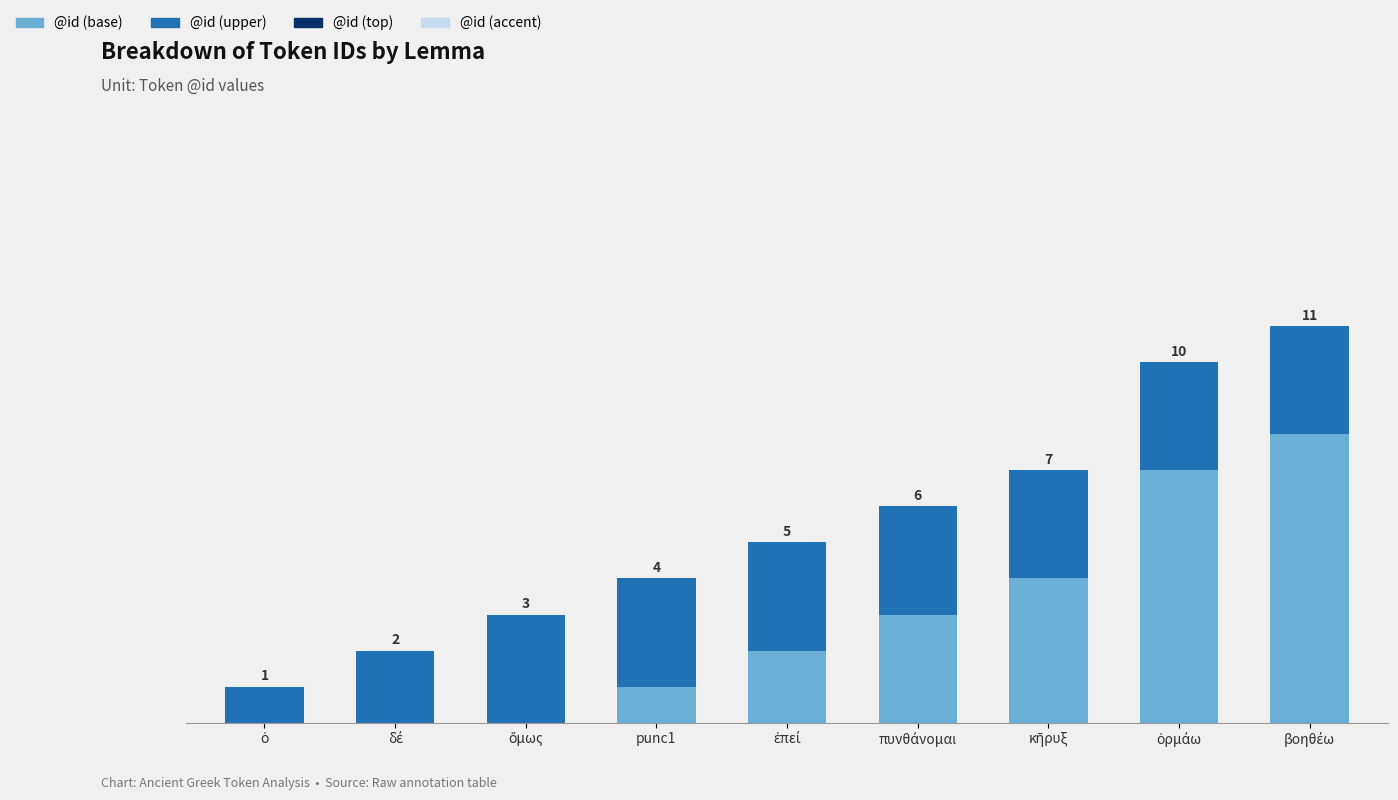

Are the bars horizontal?

No